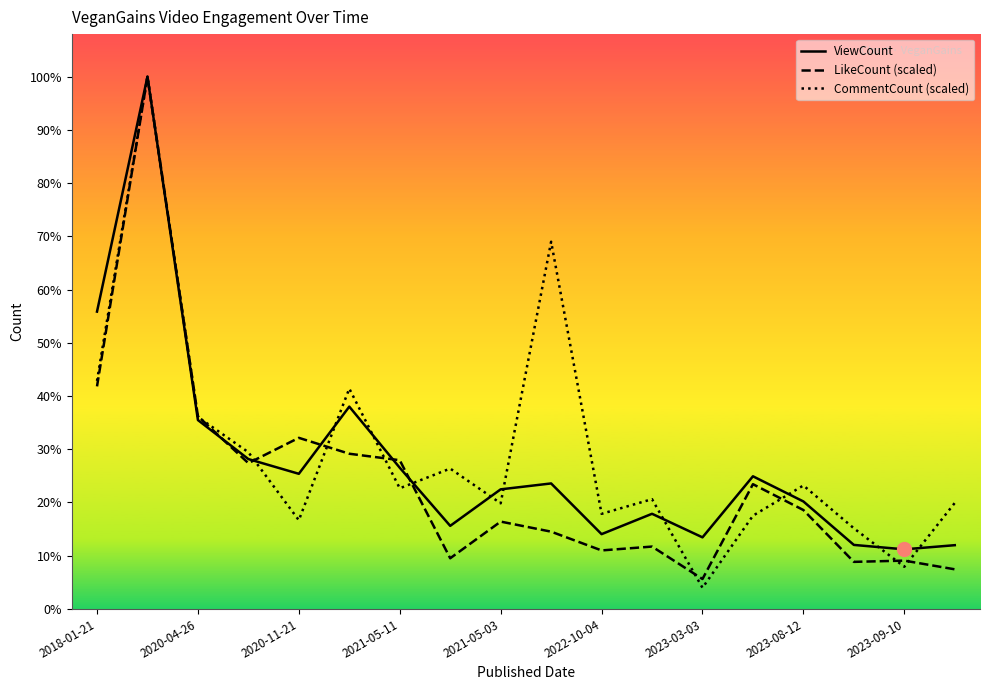

Where does the ViewCount series first go above 29954?

2018-01-21